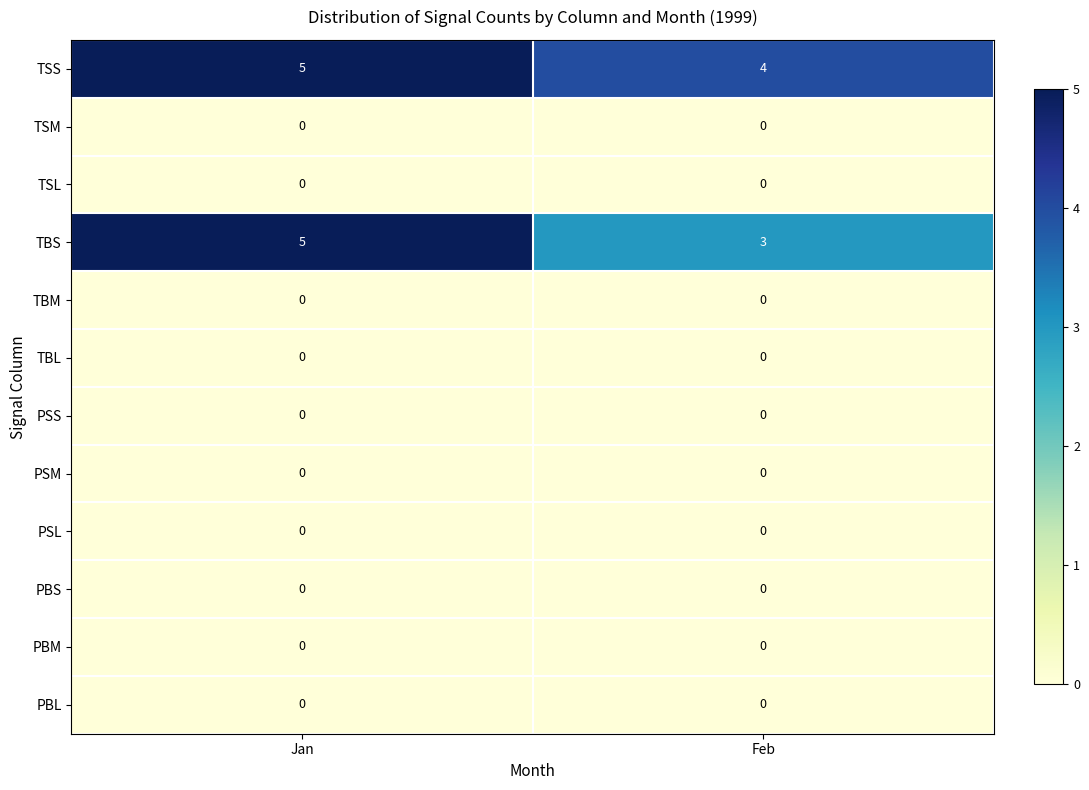

Which series has the largest total across all categories?

TSS